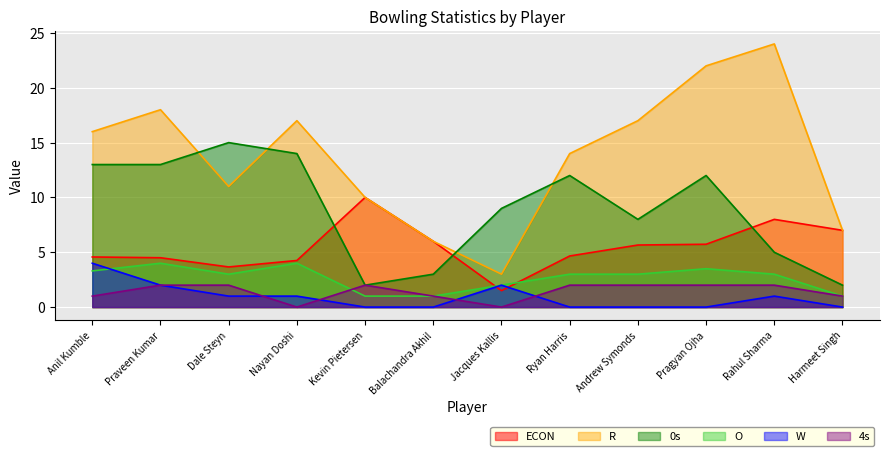

Where is the first local maximum for R?

Praveen Kumar